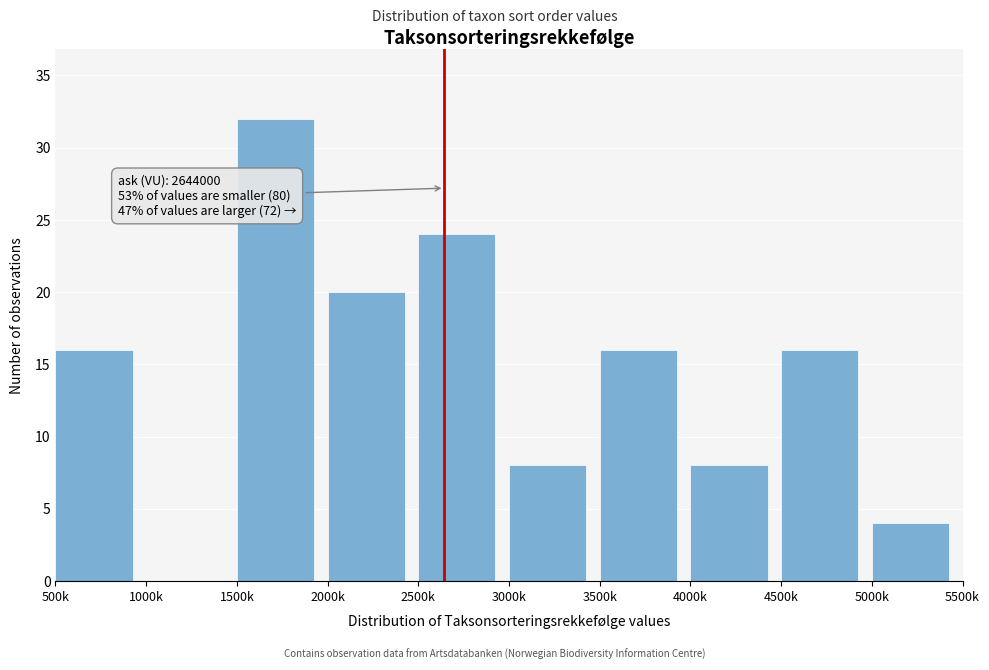

Reading left to right, extract all data points from this chart.

500k=16	1000k=0	1500k=32	2000k=20	2500k=24	3000k=8	3500k=16	4000k=8	4500k=16	5000k=4